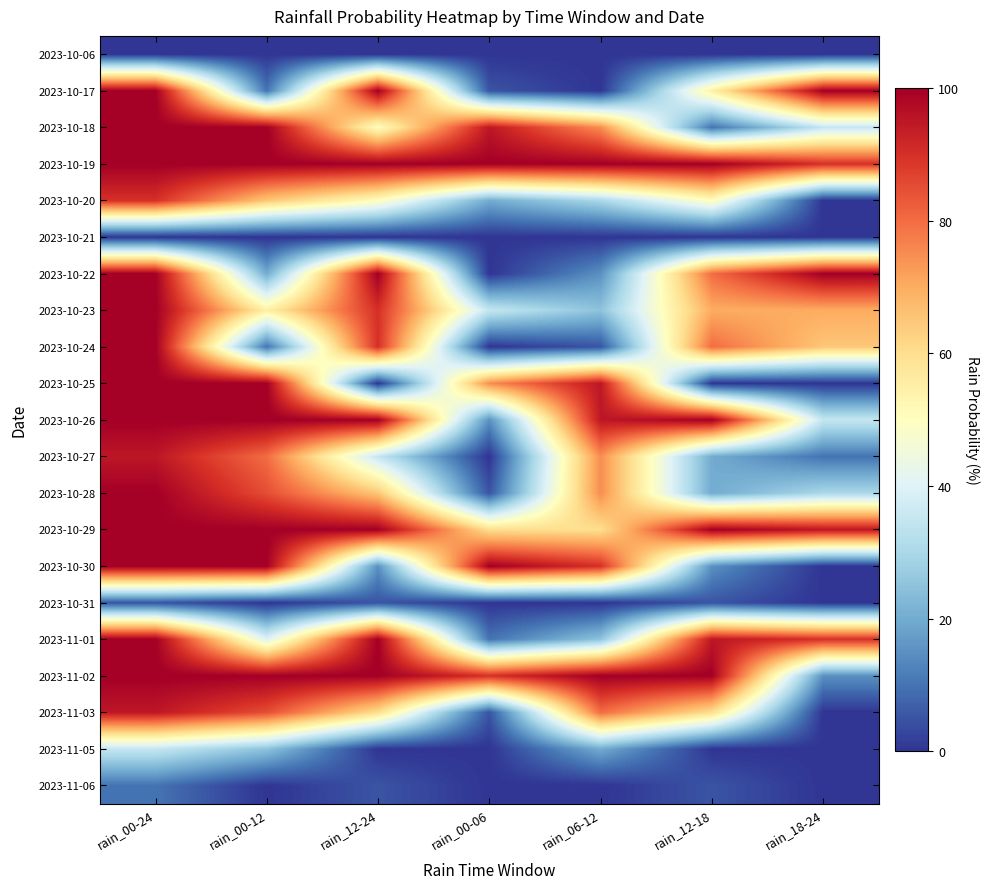

At how many categories does at least one series exceed 90?

7